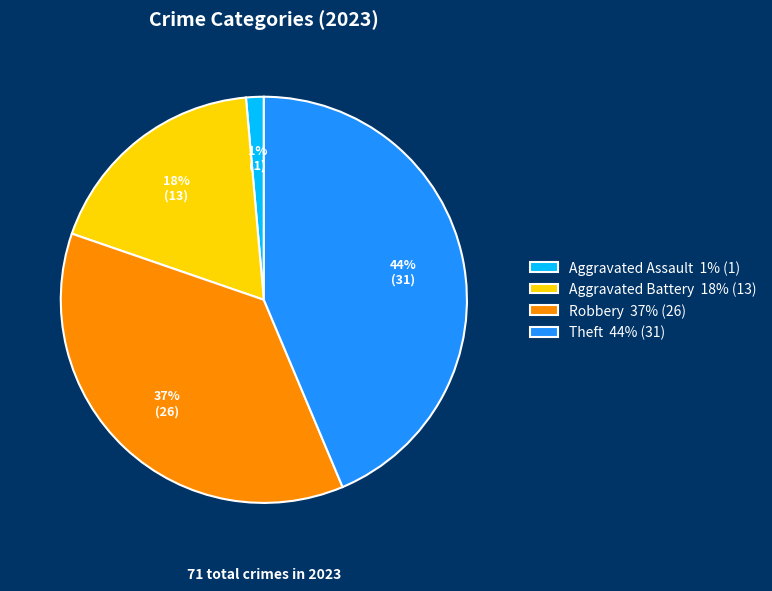

Which category has the smallest portion of the pie?

Aggravated Assault 1% (1)